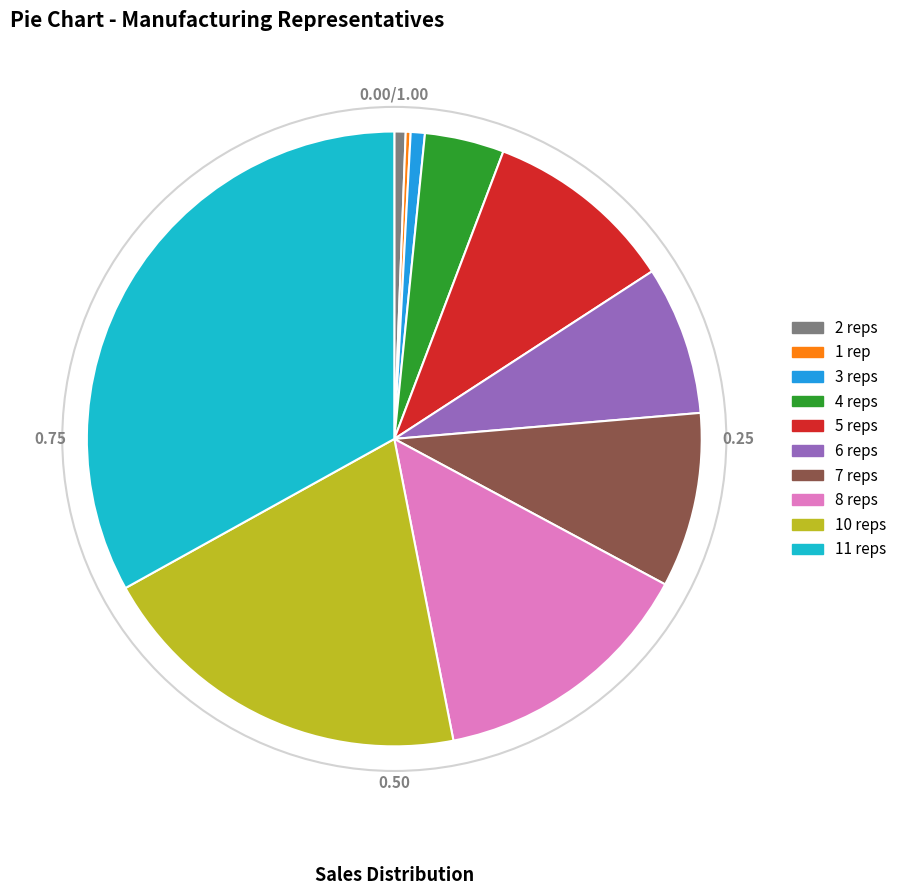

Do 7 reps and 6 reps together represent more than half of the pie?

No